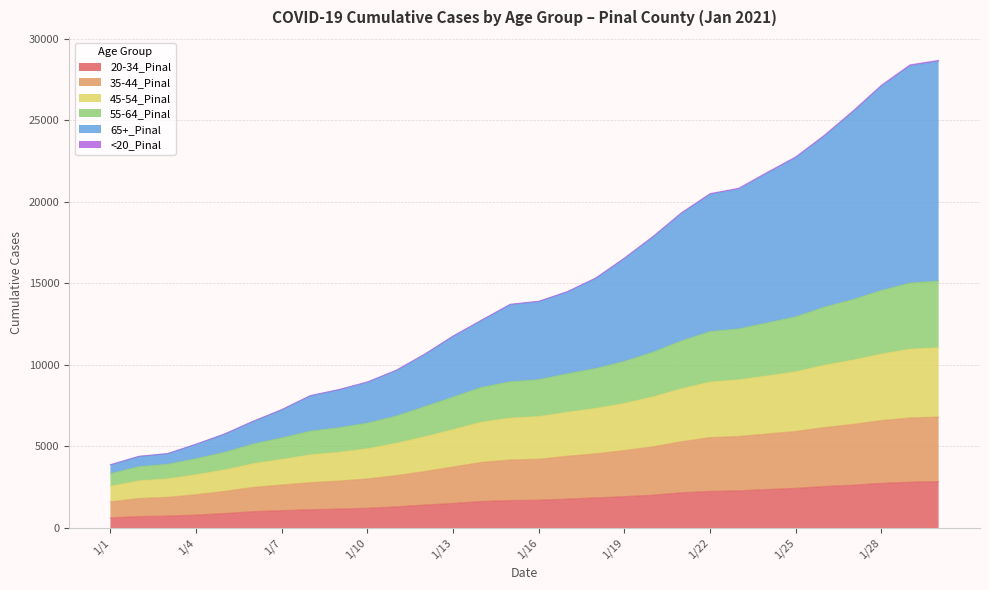

True or false: 45-54_Pinal and 65+_Pinal intersect in this chart.

False